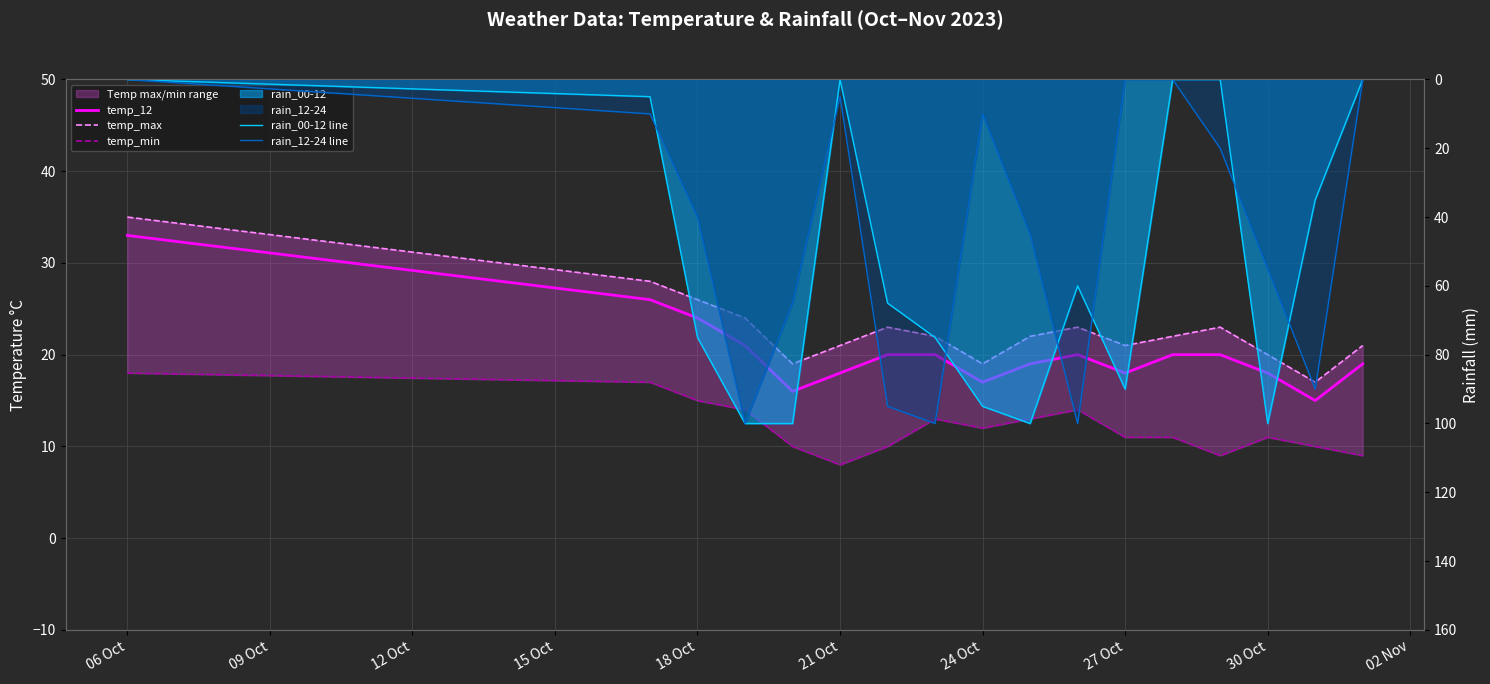

How many values in the rain_00-12 line series are below 65?

8